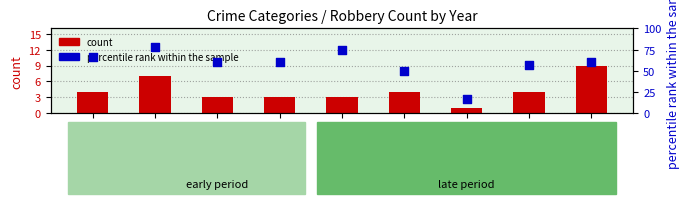

Which series contains the lowest Y value?

count